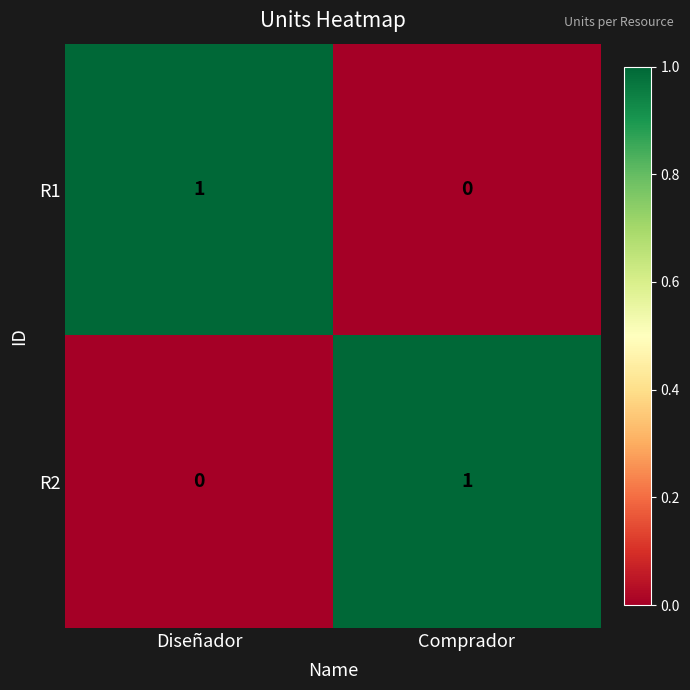

Is it true that R1 equals 0 at Comprador?

True